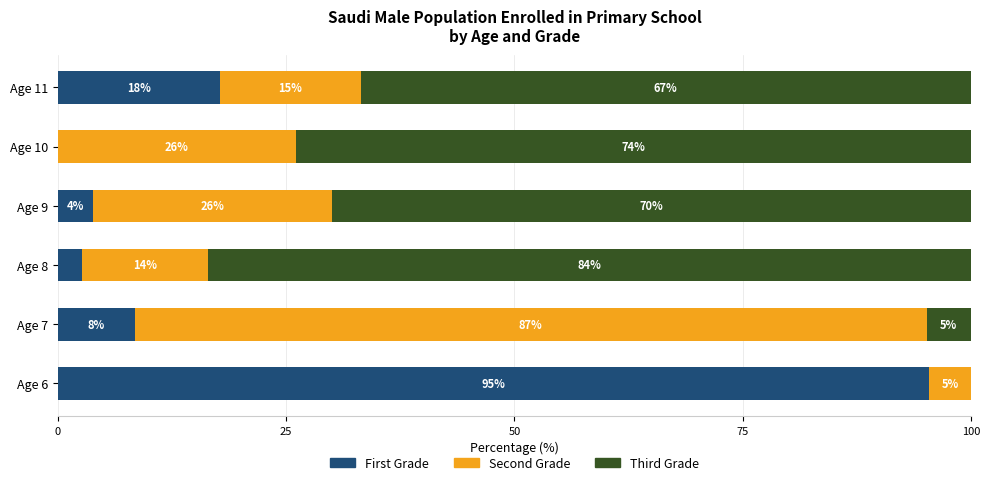

Which series has the widest spread of values?

First Grade